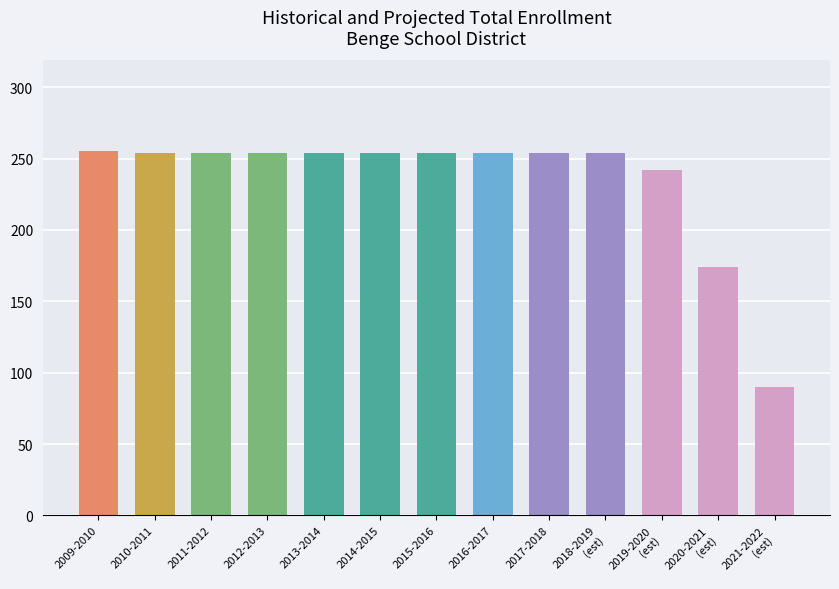

What is the minimum value shown in the chart?

90